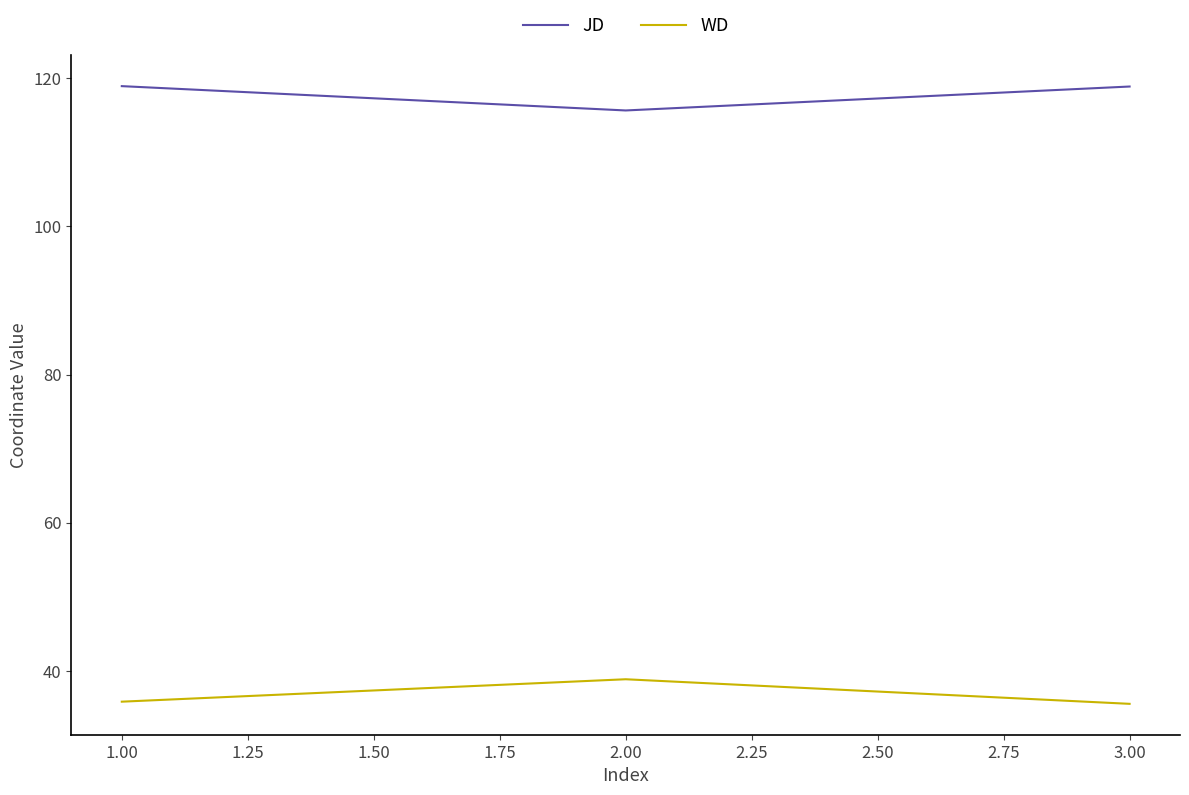

What is the difference between the highest and lowest values at 3.00?

83.3